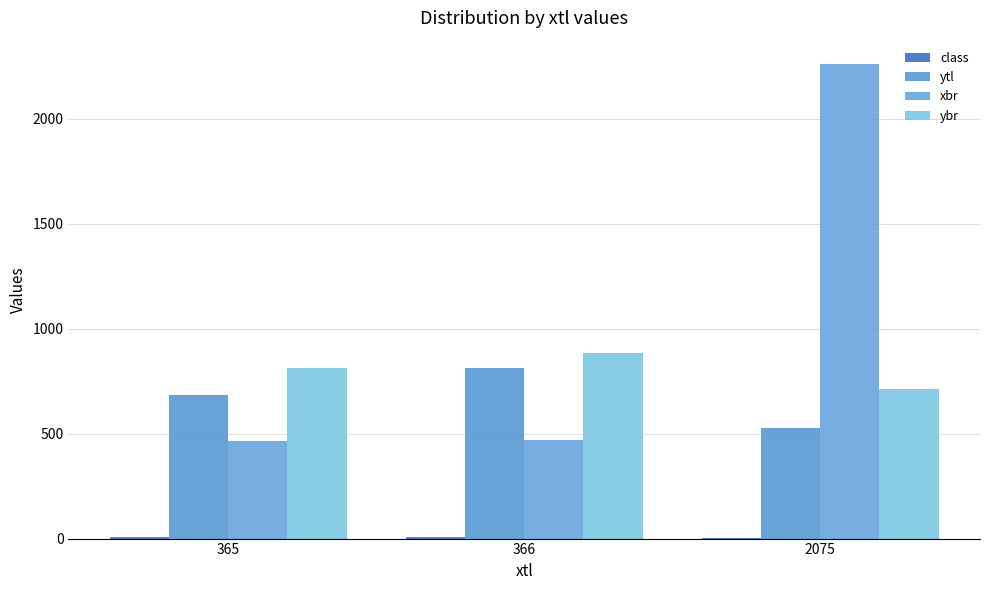

Reading left to right, transcribe all the data shown in this chart.

class: 365=6.4	366=8.8	2075=3.3
ytl: 365=684.0	366=814.0	2075=528.0
xbr: 365=466.0	366=470.0	2075=2259.0
ybr: 365=814.0	366=885.0	2075=711.0